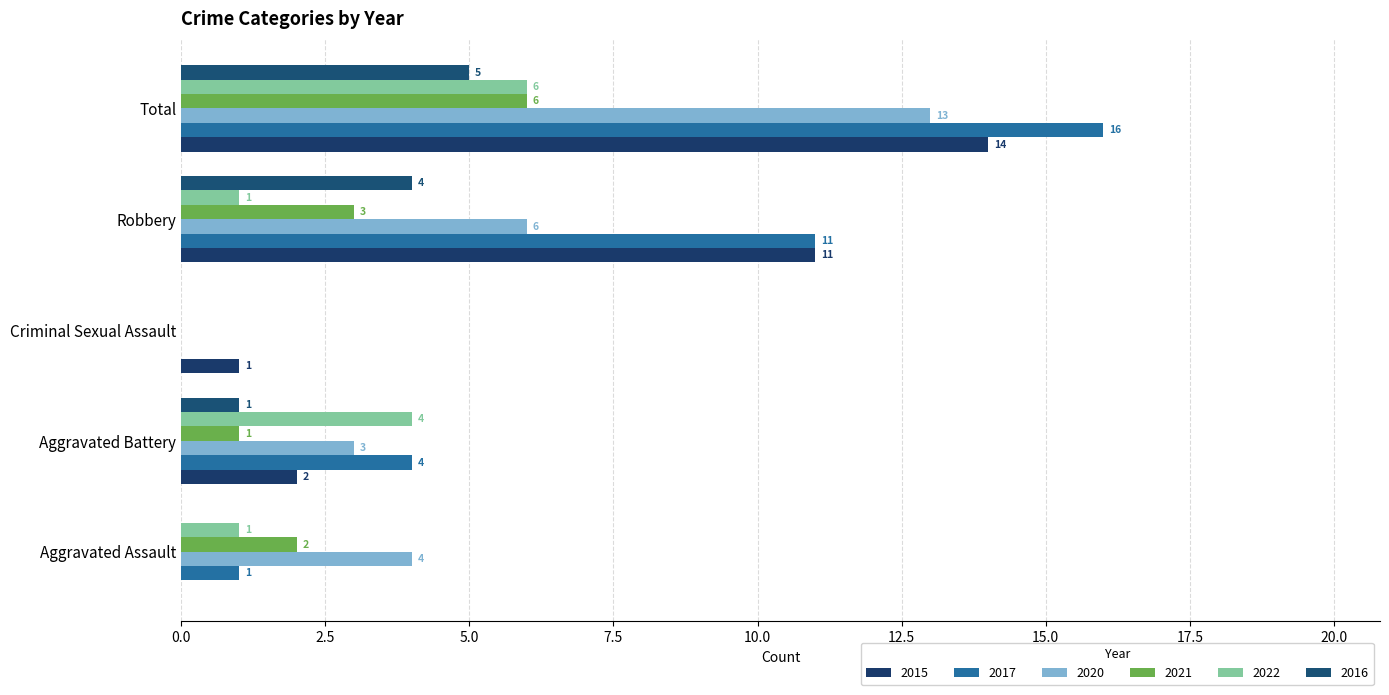

Rank the series at Total from lowest to highest value.

2016, 2021, 2022, 2020, 2015, 2017